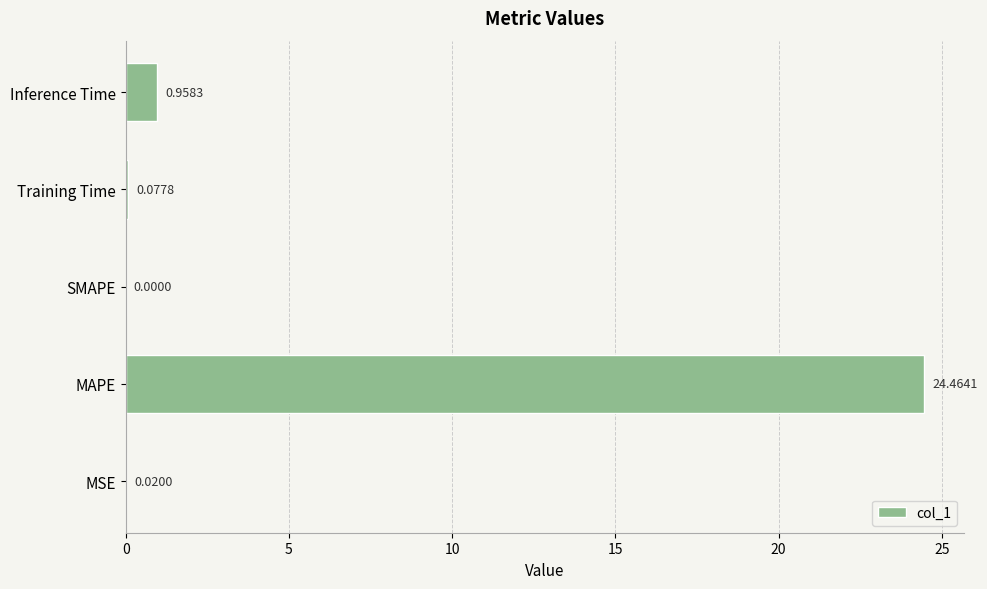

What is the change in value from MAPE to SMAPE?

-24.5